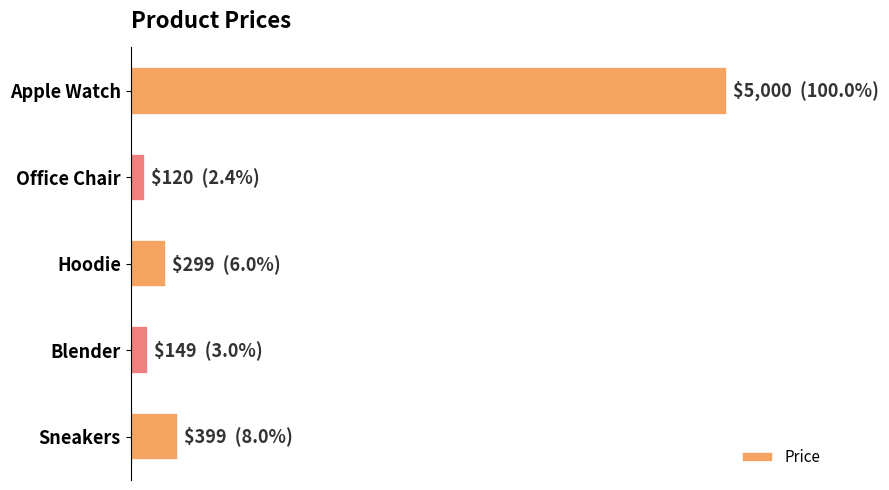

Where is the data nearest to the value 2560?

Sneakers